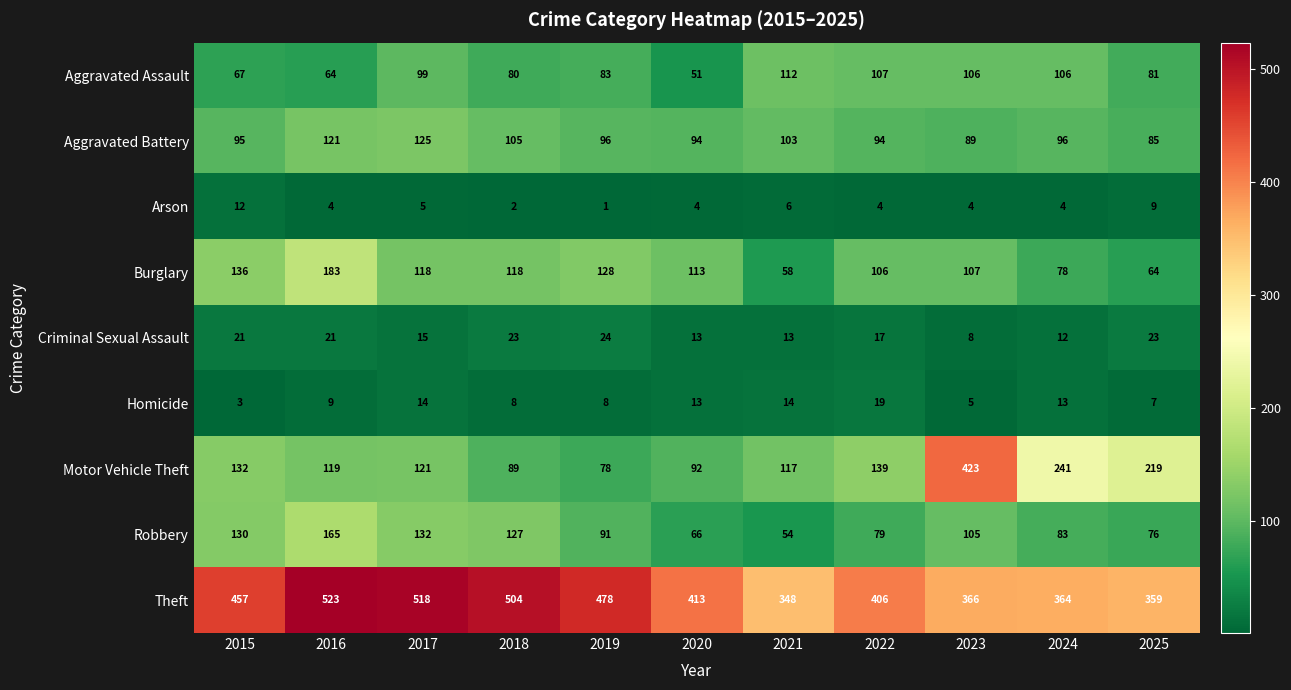

What is the difference between the maximum and minimum values in the Arson series?

11